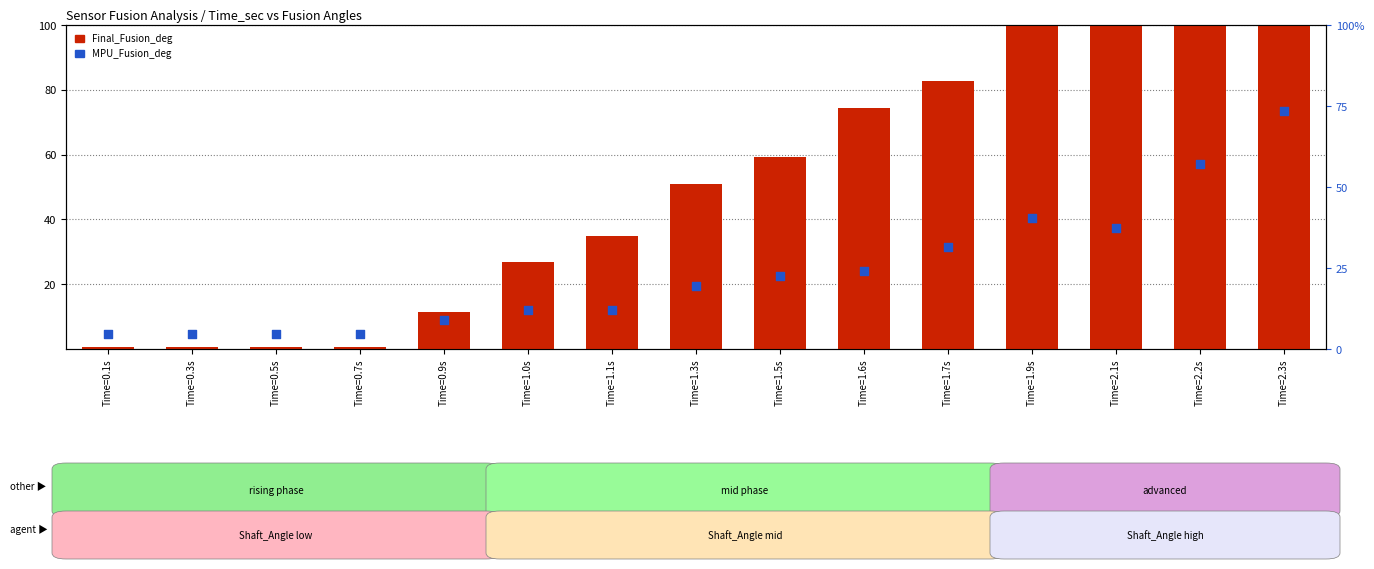

What is the total value across all series at Time=1.3s?

70.5